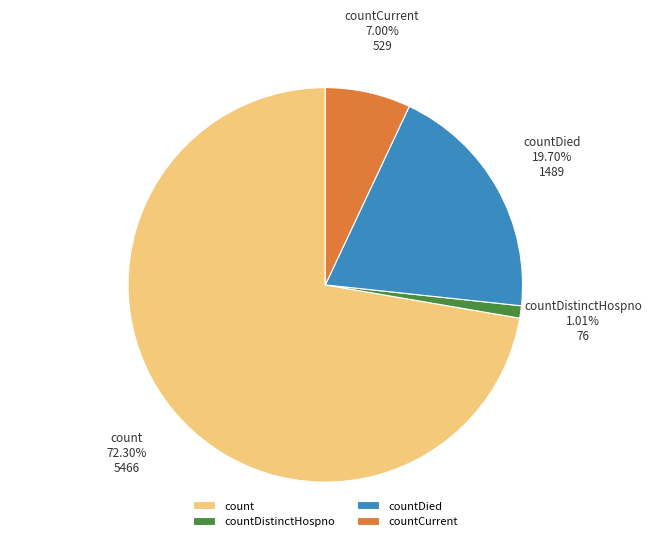

What percentage is the countDied slice, to the nearest percent?

20%